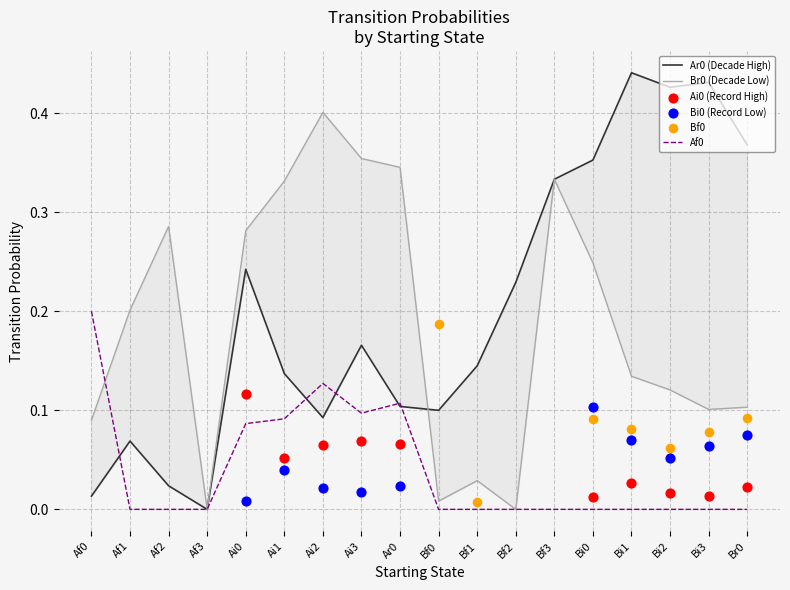

Is the value of Ar0 at Bf0 greater than the value of Af0 at Ai1?

Yes